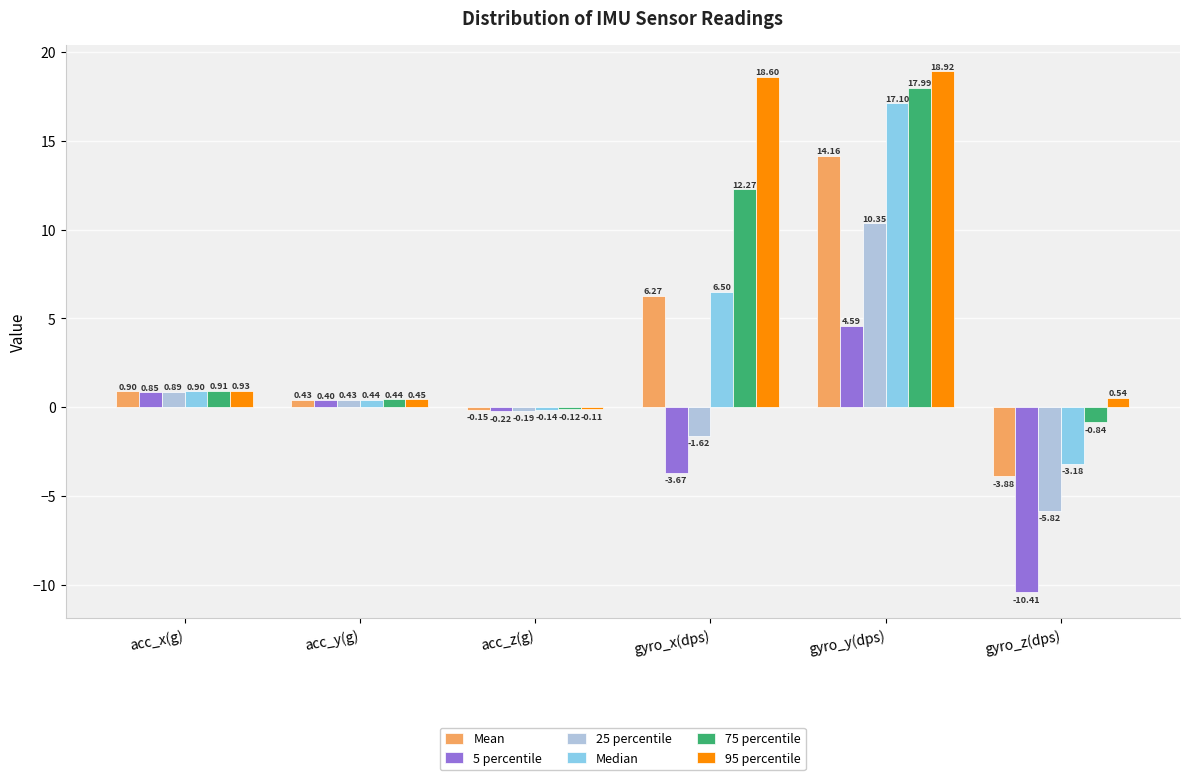

Rank the series at gyro_z(dps) from lowest to highest value.

5 percentile, 25 percentile, Mean, Median, 75 percentile, 95 percentile